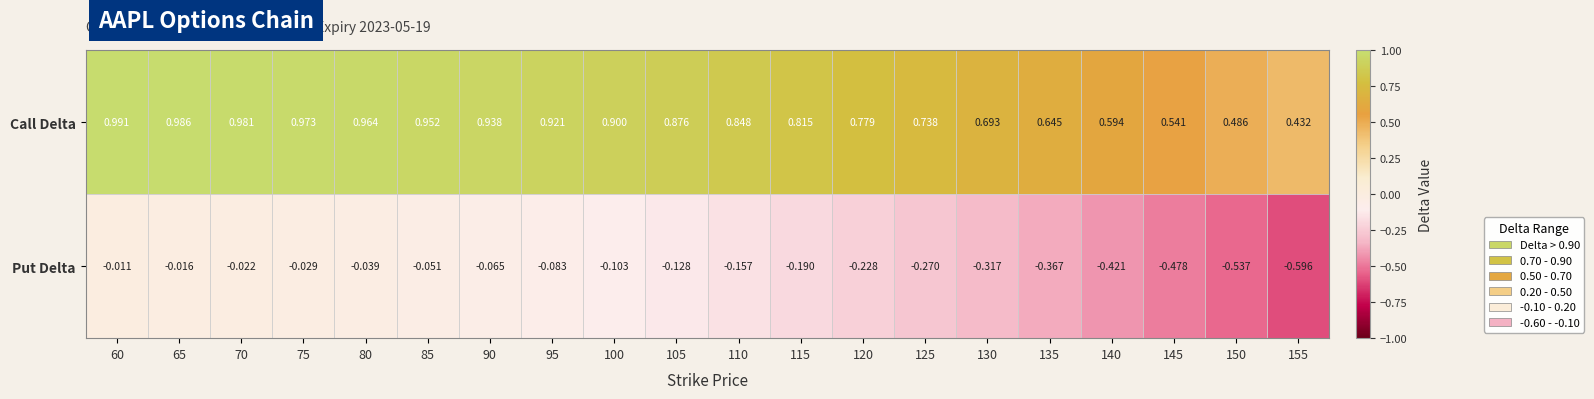

Rank the series by their average value, from lowest to highest.

Put Delta, Call Delta